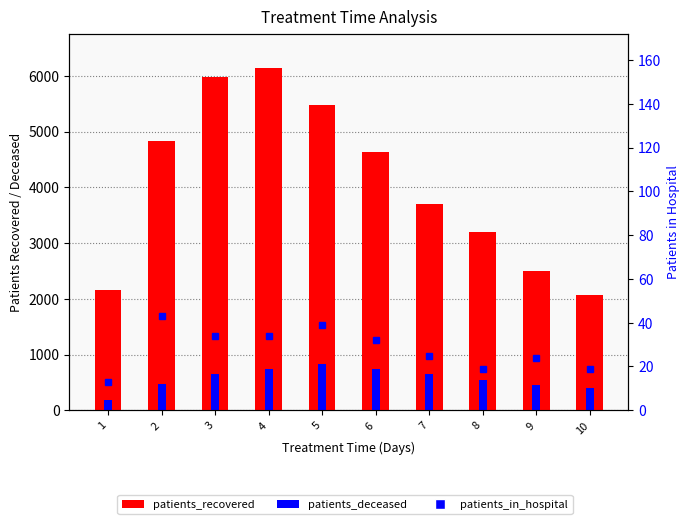

How many data points in patients_in_hospital are less than 32?

5